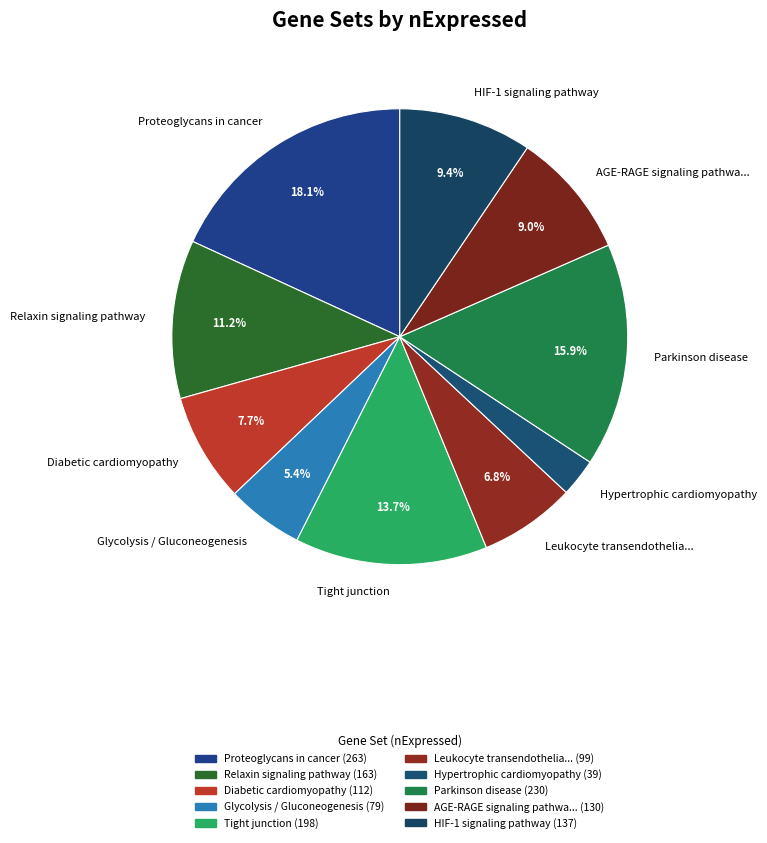

What is the smallest slice in the pie chart?

Hypertrophic cardiomyopathy